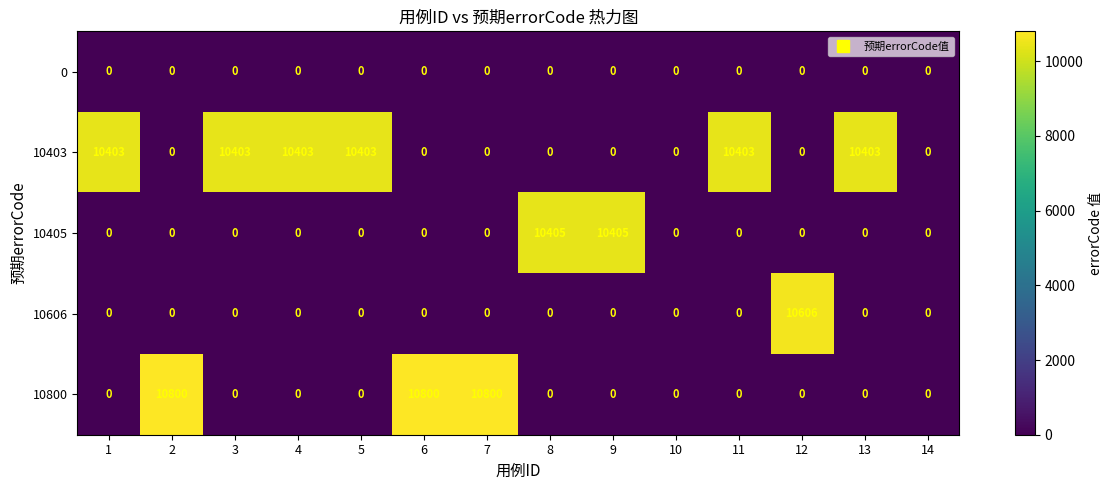

Between 2 and 13, which series saw the biggest shift?

10800